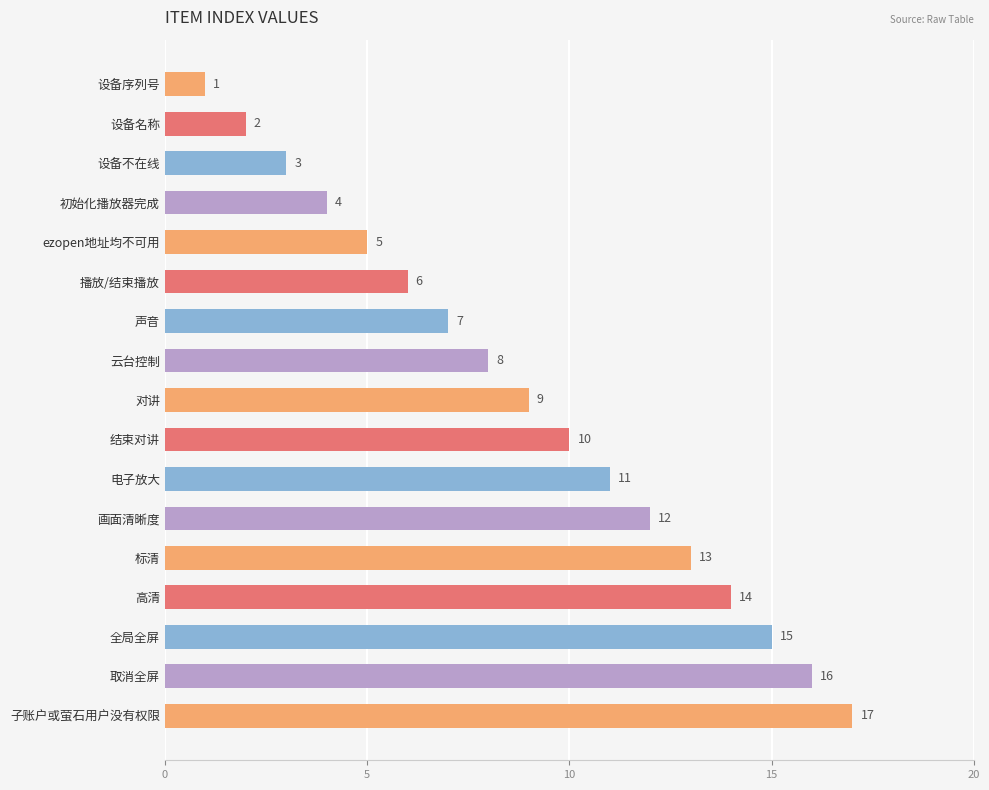

What is the difference between the maximum and minimum values?

16